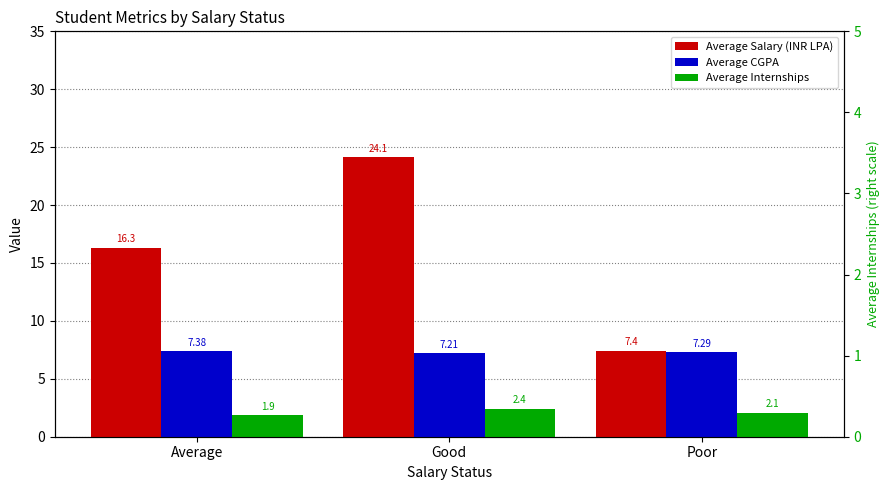

Reading right to left, what are all the values shown in this chart?

Average Salary (INR LPA): 7.4	24.1	16.3
Average CGPA: 7.3	7.2	7.4
Average Internships: 2.1	2.4	1.9